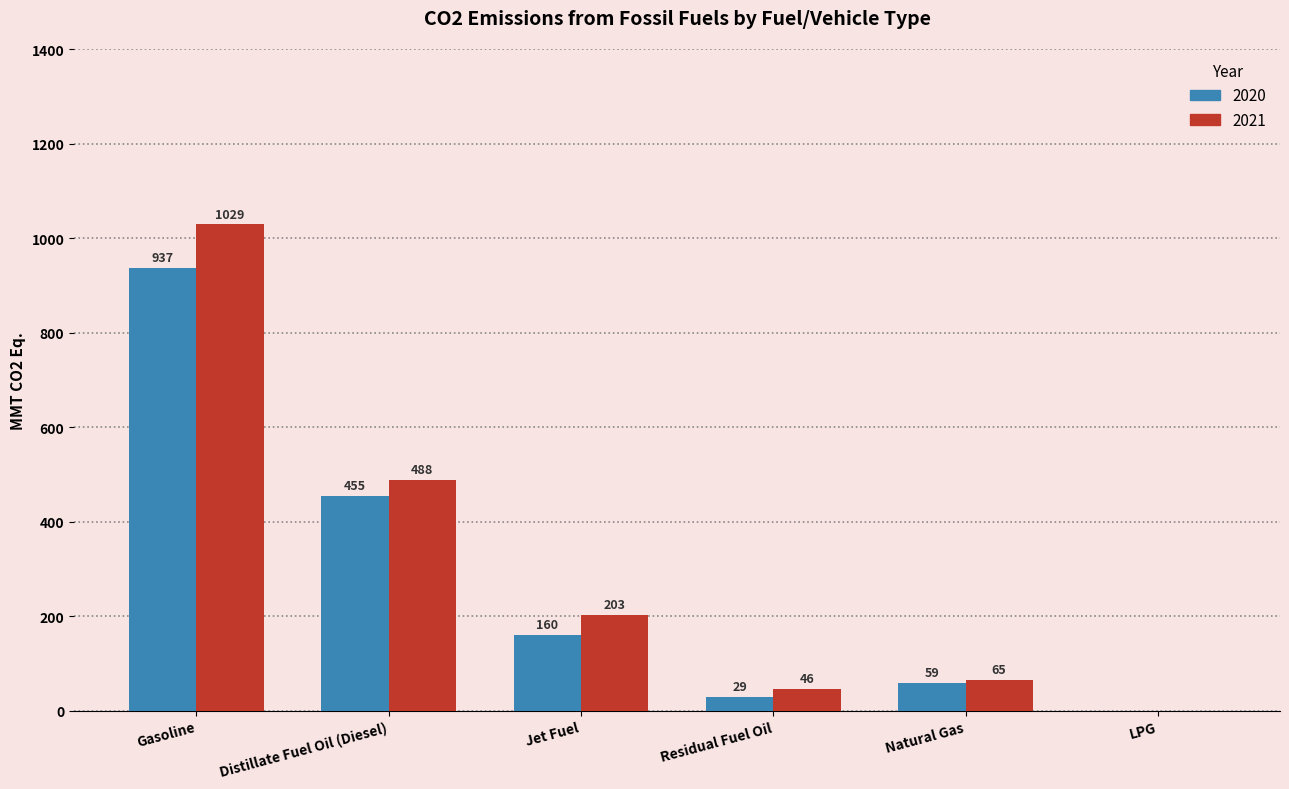

Reading left to right, transcribe all the data shown in this chart.

2020: Gasoline=937	Distillate Fuel Oil (Diesel)=455	Jet Fuel=160	Residual Fuel Oil=29	Natural Gas=59	LPG=0
2021: Gasoline=1029	Distillate Fuel Oil (Diesel)=488	Jet Fuel=203	Residual Fuel Oil=46	Natural Gas=65	LPG=0